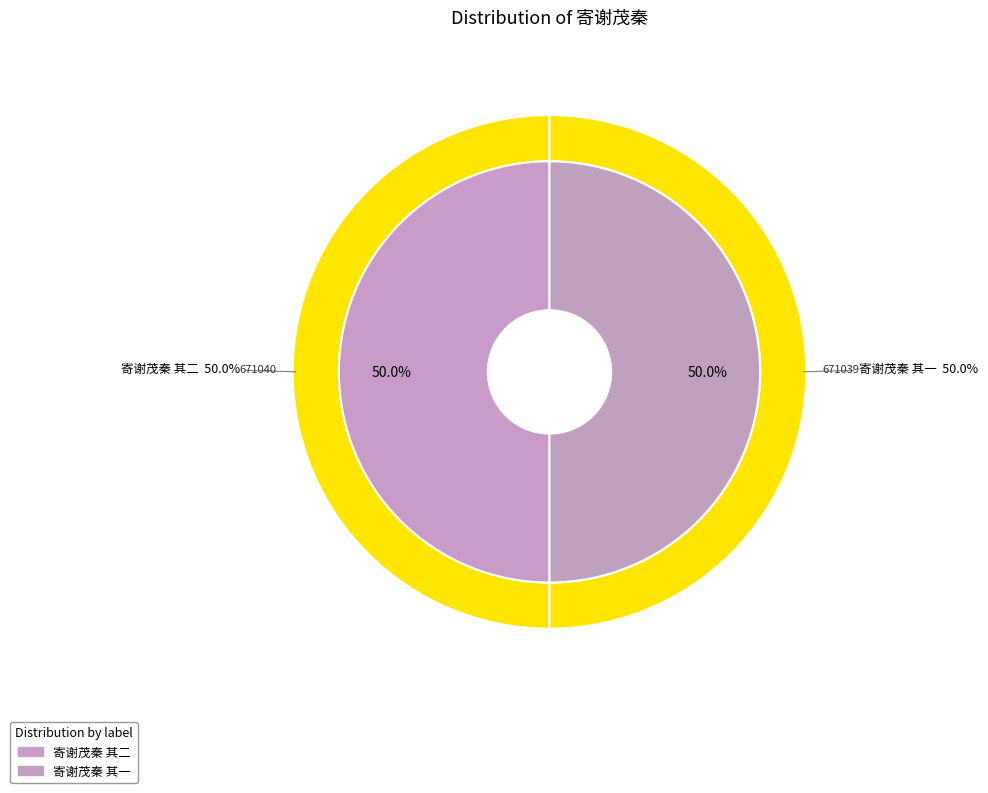

Which slice is the smallest?

寄谢茂秦 其一